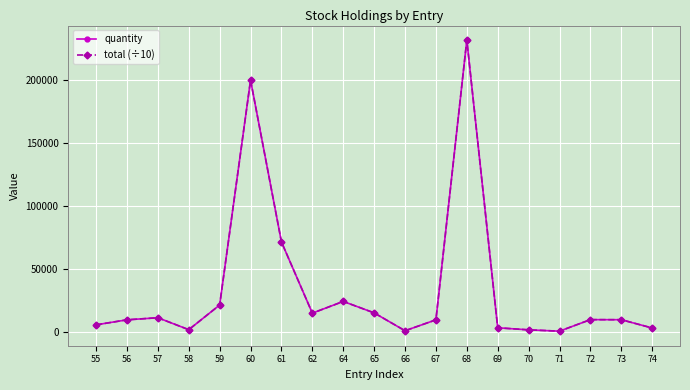

How many lines are shown in the chart?

2